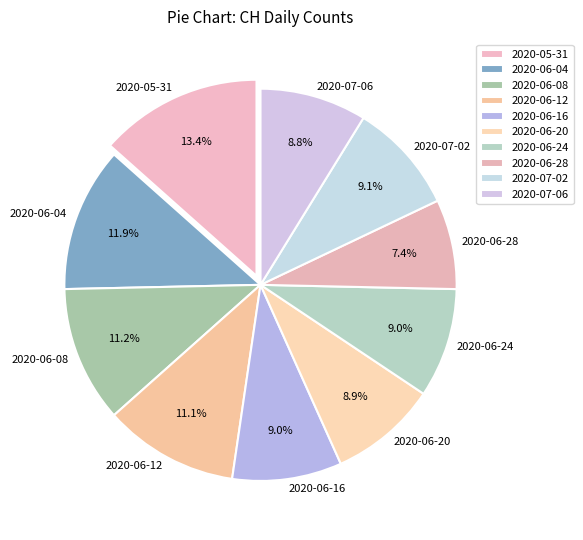

What portion of the pie excludes 2020-07-02?

90.9%